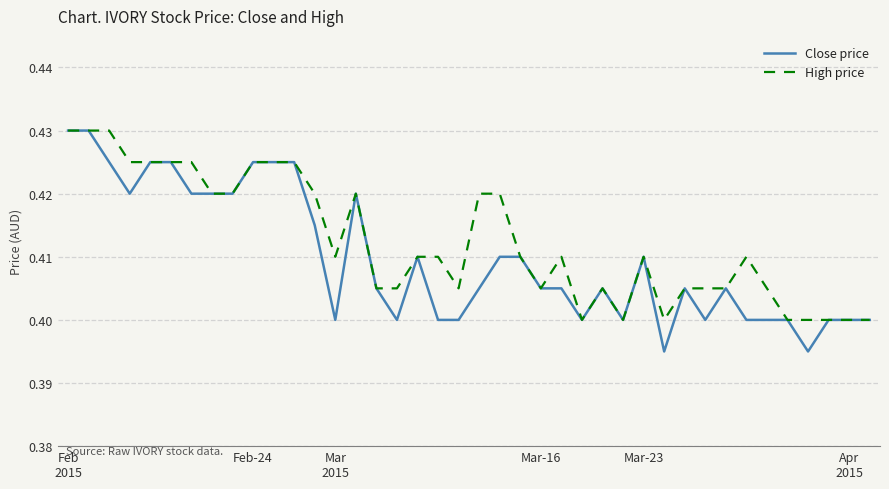

Which series has the largest total across all categories?

High price